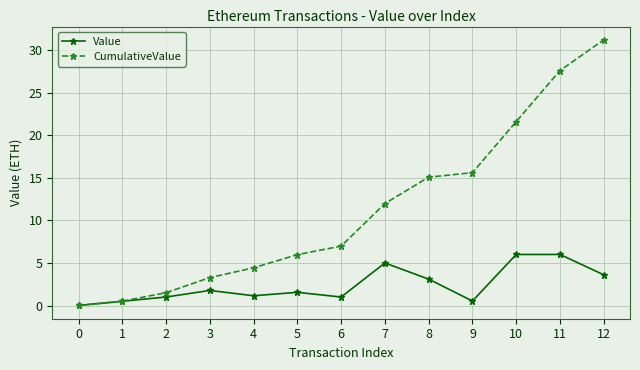

Count the number of data series in this chart.

2